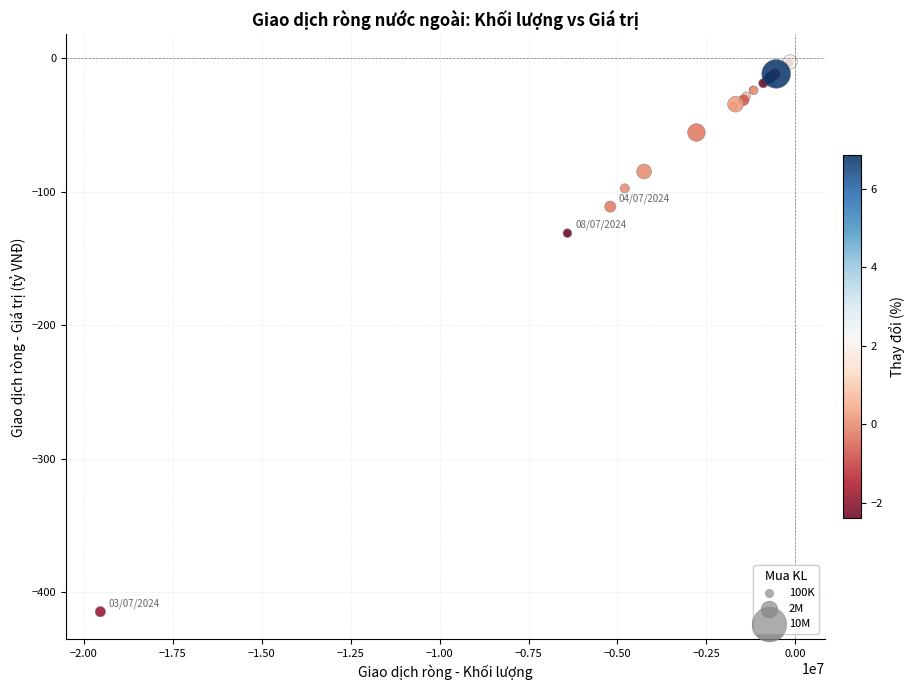

What Y value in the scatter plot is closest to -208?

-131.2